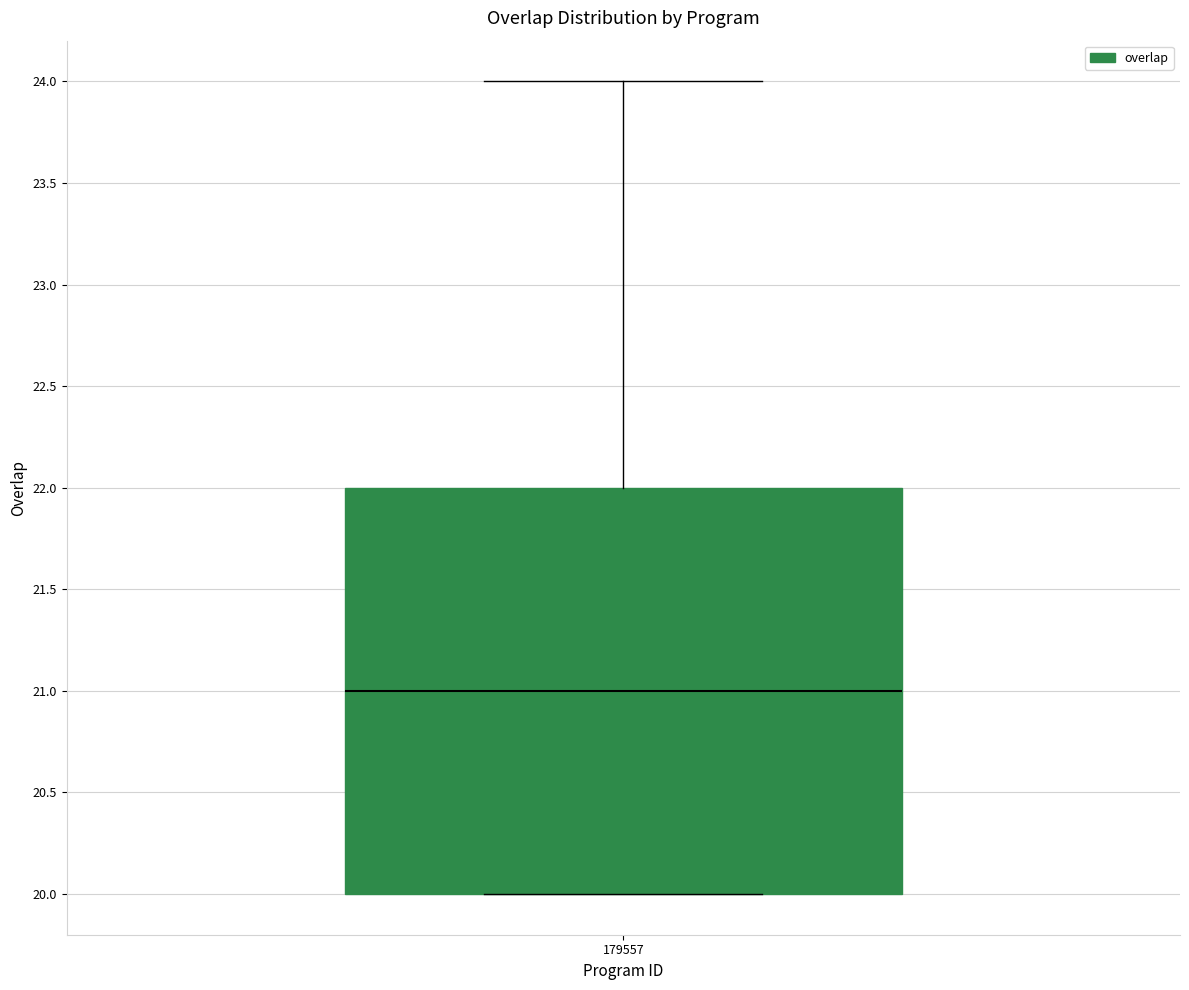

Read this box plot against the y-axis: the position of the median line, the range covered by the box, and the ends of both whiskers. The values are not printed on the chart, so give them approximately, as read against the axis.

median 21, box 20 to 22, whiskers 20 to 24